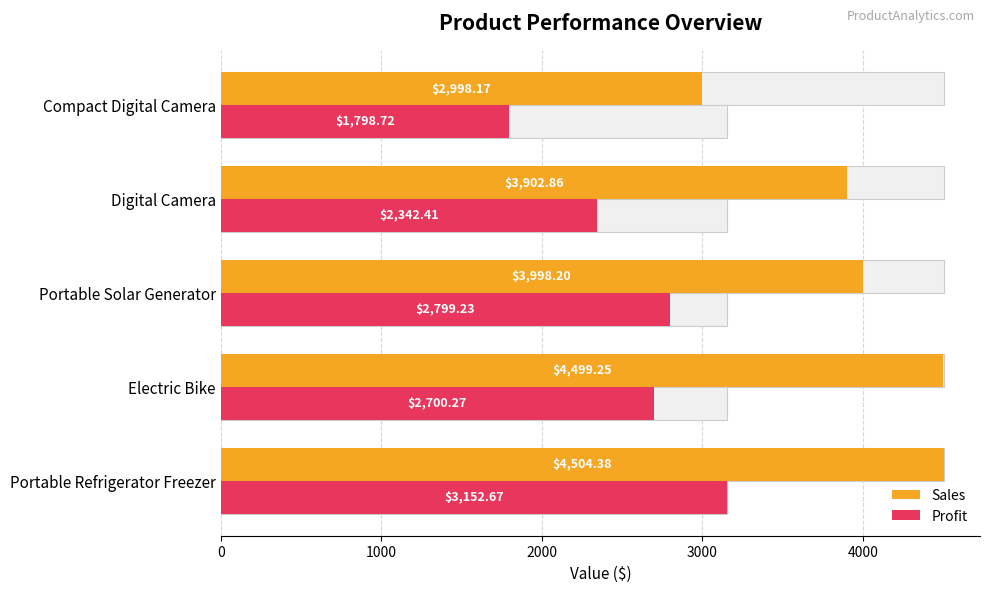

What is the difference between the maximum and second lowest values in the Sales series?

601.5